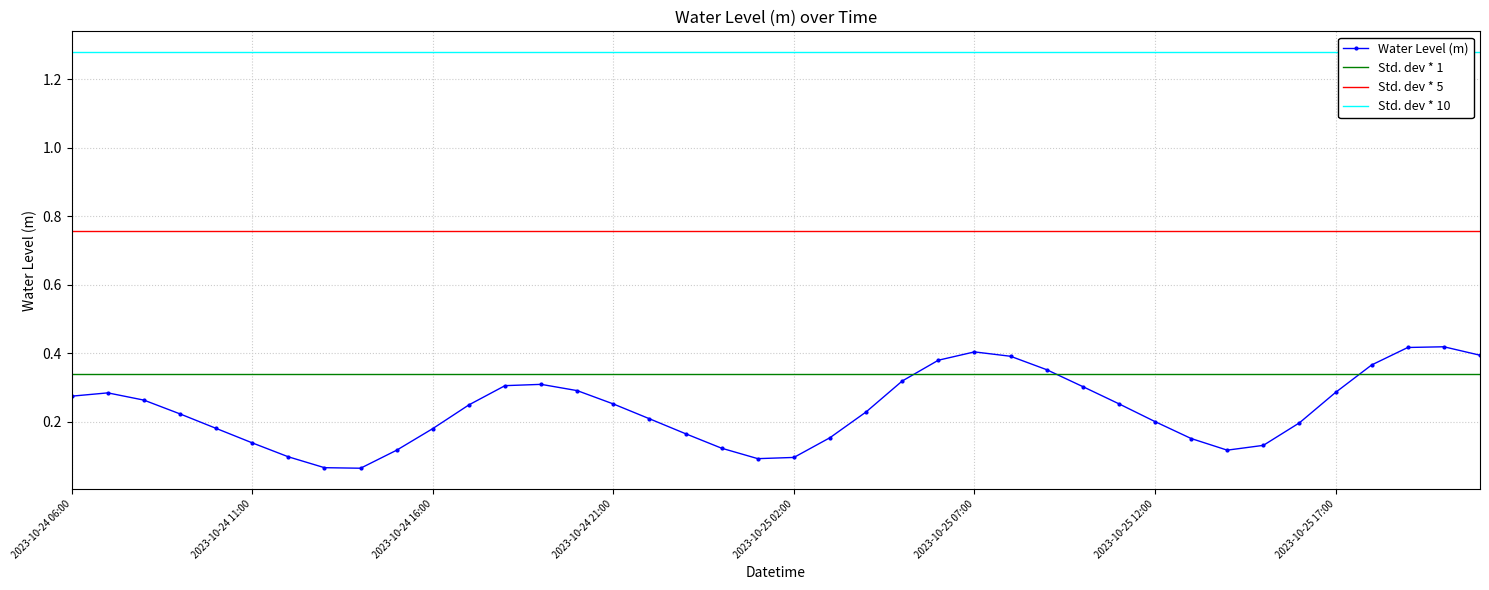

Rank the categories by value from highest to lowest.

2023-10-25 20:00, 2023-10-25 19:00, 2023-10-25 07:00, 2023-10-25 21:00, 2023-10-25 08:00, 2023-10-25 06:00, 2023-10-25 18:00, 2023-10-25 09:00, 2023-10-25 05:00, 2023-10-24 19:00, 2023-10-24 18:00, 2023-10-25 10:00, 2023-10-24 20:00, 2023-10-25 17:00, 2023-10-24 07:00, 2023-10-24 06:00, 2023-10-24 08:00, 2023-10-25 11:00, 2023-10-24 21:00, 2023-10-24 17:00, 2023-10-25 04:00, 2023-10-24 09:00, 2023-10-24 22:00, 2023-10-25 12:00, 2023-10-25 16:00, 2023-10-24 10:00, 2023-10-24 16:00, 2023-10-24 23:00, 2023-10-25 03:00, 2023-10-25 13:00, 2023-10-24 11:00, 2023-10-25 15:00, 2023-10-25 00:00, 2023-10-25 14:00, 2023-10-24 15:00, 2023-10-24 12:00, 2023-10-25 02:00, 2023-10-25 01:00, 2023-10-24 13:00, 2023-10-24 14:00